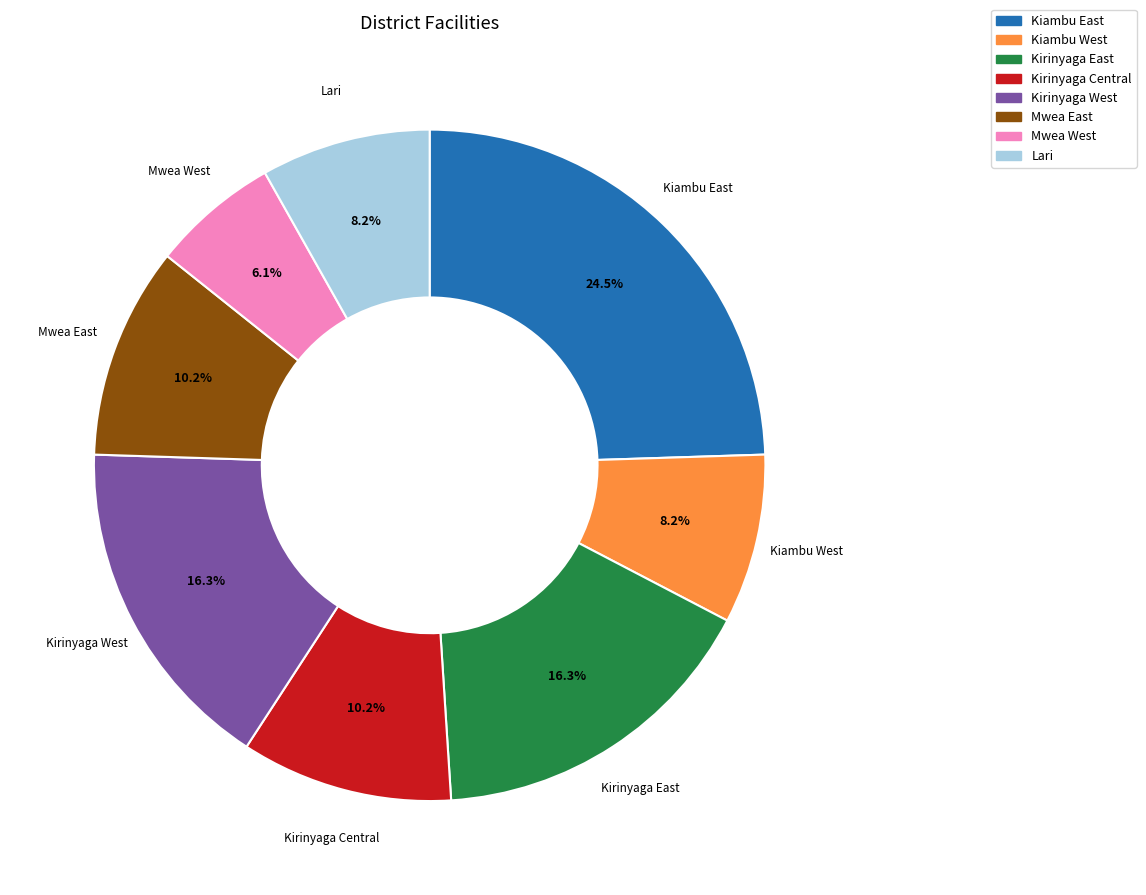

Which slice is the largest?

Kiambu East